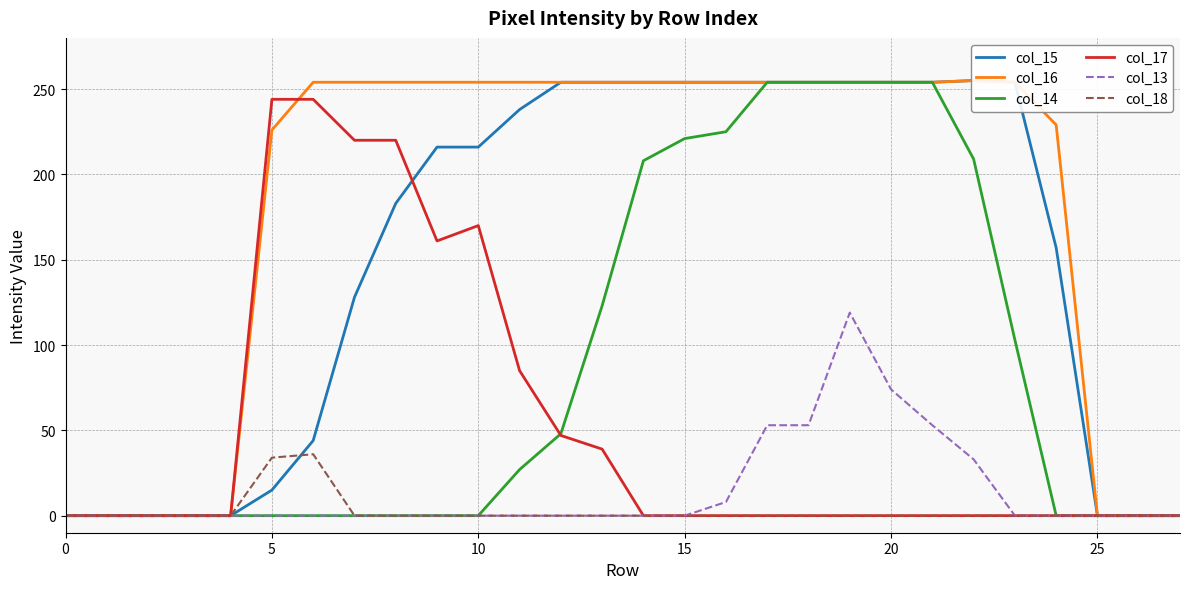

Reading left to right, transcribe all the data shown in this chart.

col_15: 0	0	0	0	0	15	44	128	183	216	216	238	254	254	254	254	254	254	254	254	254	254	255	254	157	0	0	0
col_16: 0	0	0	0	0	226	254	254	254	254	254	254	254	254	254	254	254	254	254	254	254	254	255	254	229	0	0	0
col_14: 0	0	0	0	0	0	0	0	0	0	0	27	48	123	208	221	225	254	254	254	254	254	209	103	0	0	0	0
col_17: 0	0	0	0	0	244	244	220	220	161	170	85	47	39	0	0	0	0	0	0	0	0	0	0	0	0	0	0
col_13: 0	0	0	0	0	0	0	0	0	0	0	0	0	0	0	0	8	53	53	119	74	53	33	0	0	0	0	0
col_18: 0	0	0	0	0	34	36	0	0	0	0	0	0	0	0	0	0	0	0	0	0	0	0	0	0	0	0	0